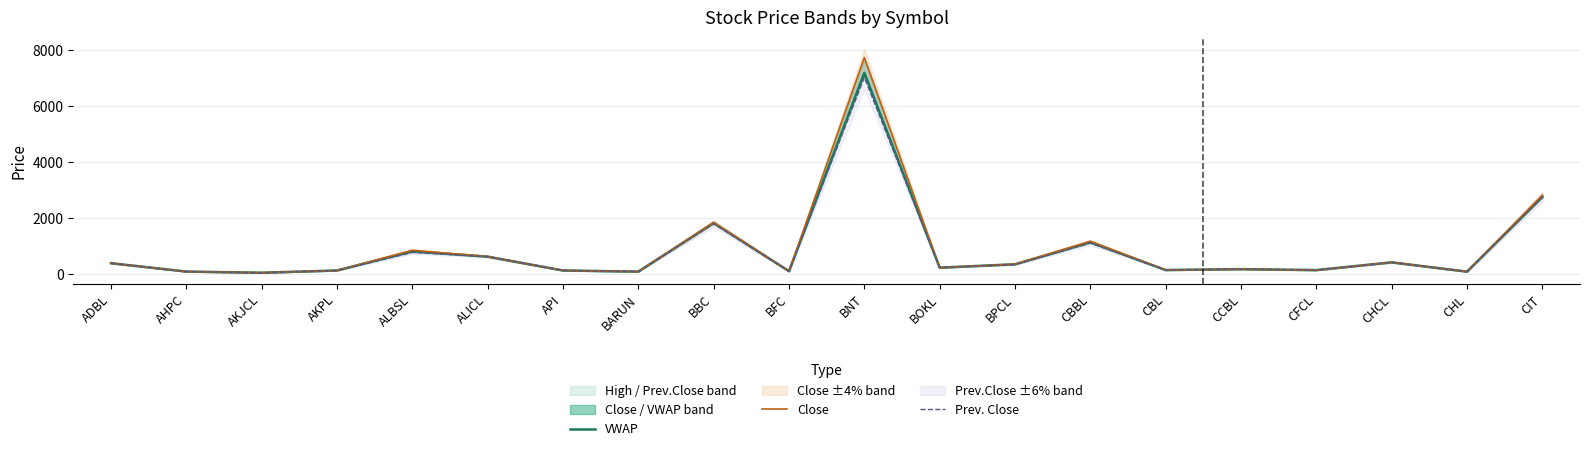

What is the highest value of the Prev. Close series?

7025.0